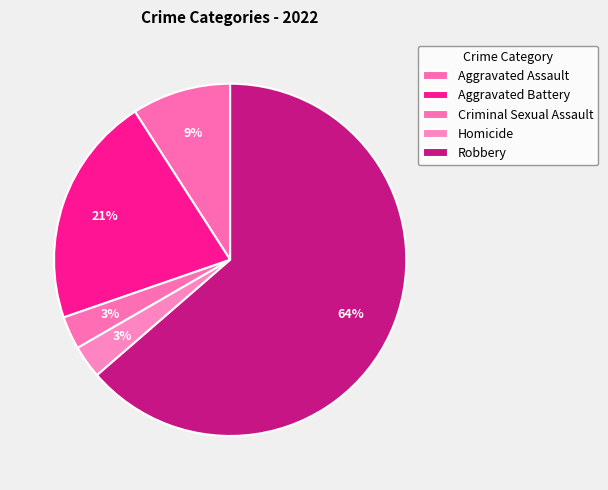

Count the number of slices in the pie.

5